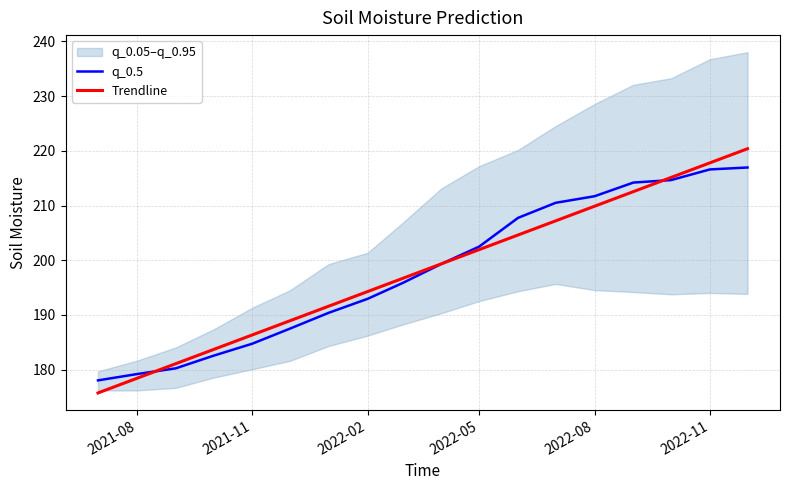

True or false: Trendline and q_0.5 intersect in this chart.

True